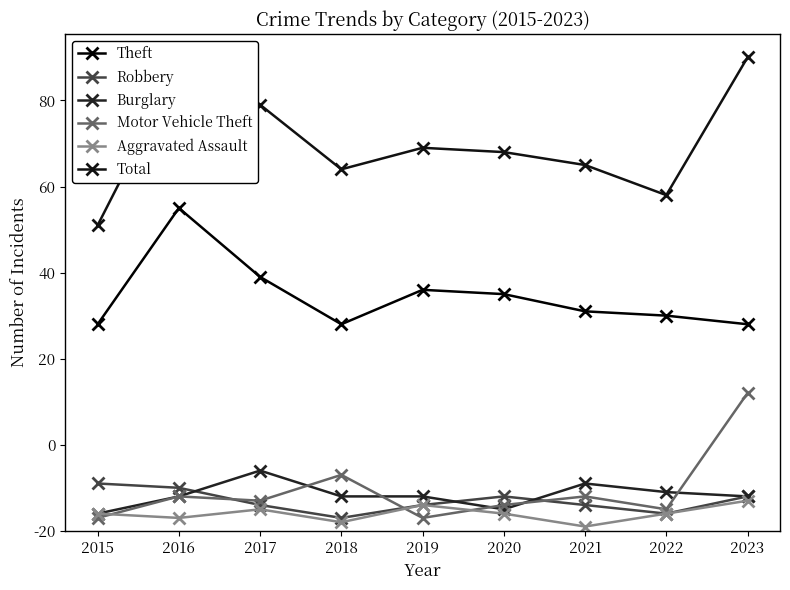

Reading right to left, list all the values displayed in this chart.

Theft: 2023=48	2022=50	2021=51	2020=55	2019=56	2018=48	2017=59	2016=75	2015=48
Robbery: 2023=8	2022=4	2021=6	2020=8	2019=6	2018=3	2017=6	2016=10	2015=11
Burglary: 2023=8	2022=9	2021=11	2020=5	2019=8	2018=8	2017=14	2016=8	2015=4
Motor Vehicle Theft: 2023=32	2022=5	2021=8	2020=6	2019=3	2018=13	2017=7	2016=8	2015=3
Aggravated Assault: 2023=7	2022=4	2021=1	2020=4	2019=6	2018=2	2017=5	2016=3	2015=4
Total: 2023=110	2022=78	2021=85	2020=88	2019=89	2018=84	2017=99	2016=108	2015=71